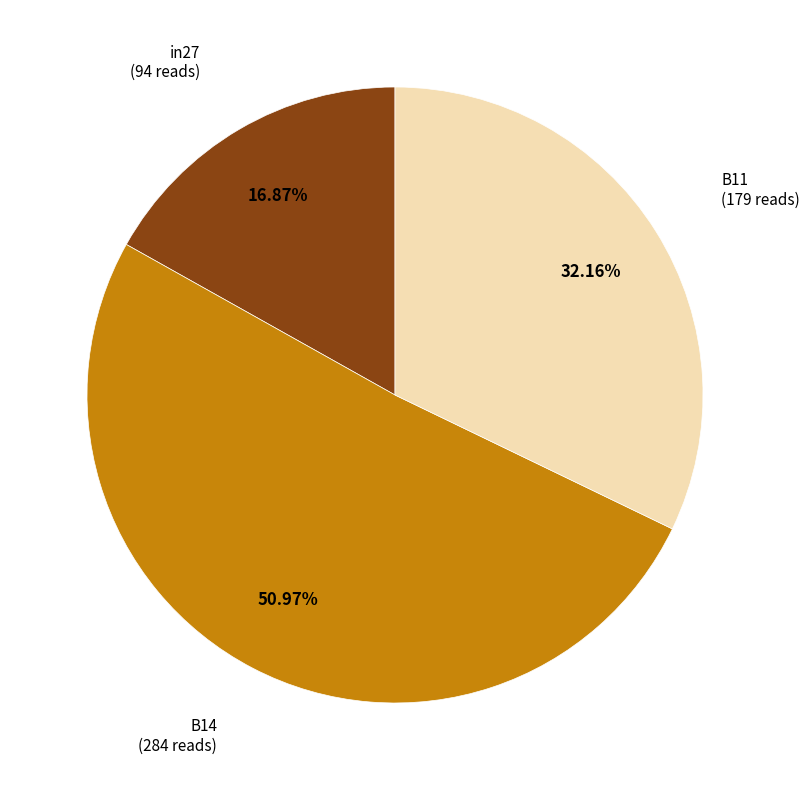

Which has a higher value, B14 or B11?

B14